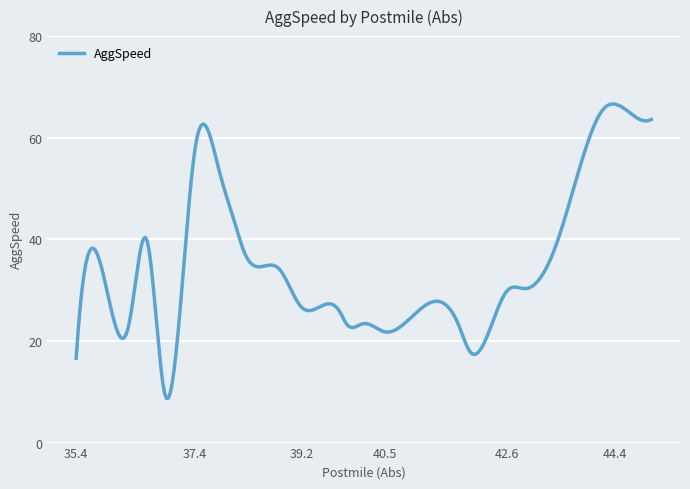

What is the smallest value displayed?

8.7